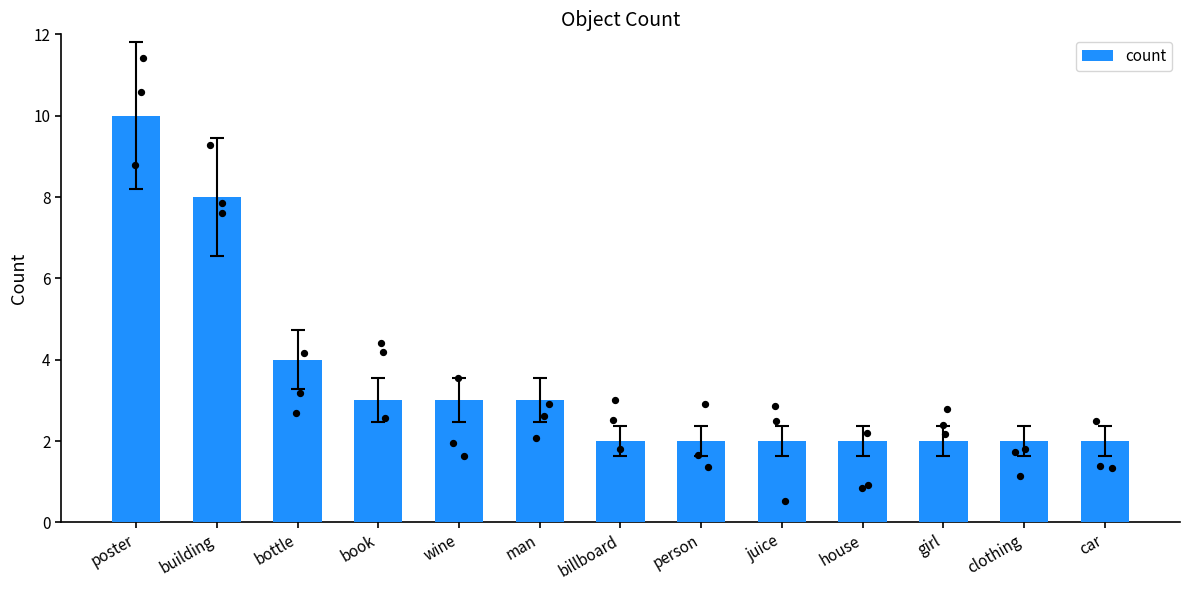

What is the ratio of the value at bottle to the value at person?

2.0